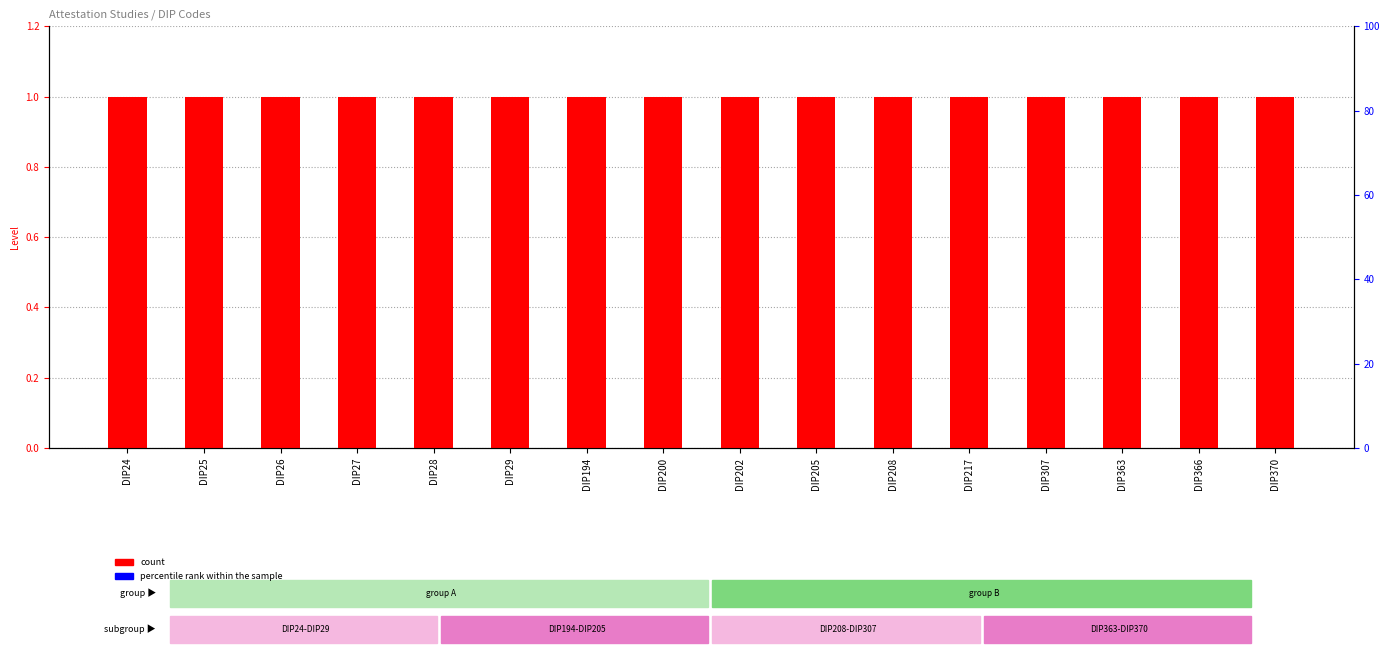

Rank the series by their maximum value, from highest to lowest.

count, percentile rank within the sample